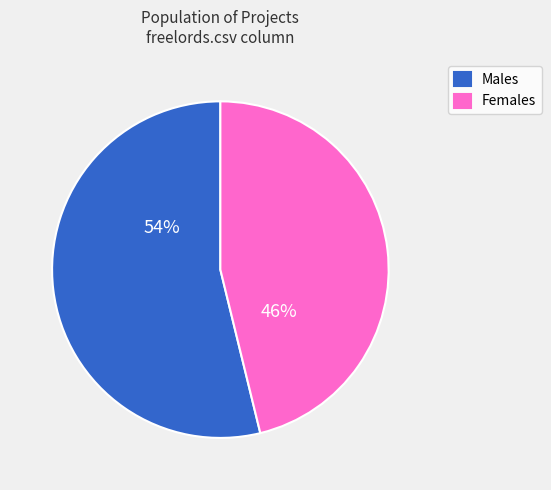

To the nearest percent, what portion does Males represent?

54%